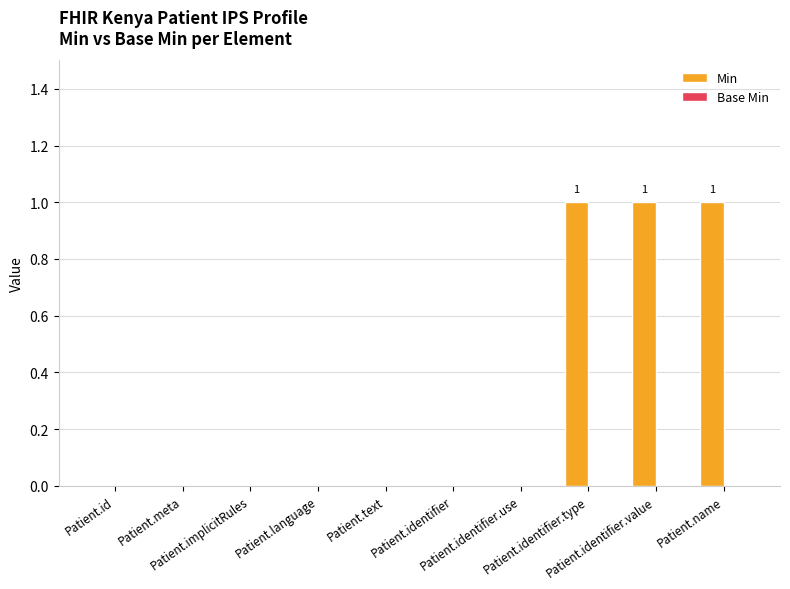

Between Patient.name and Patient.text, which is larger?

Patient.name